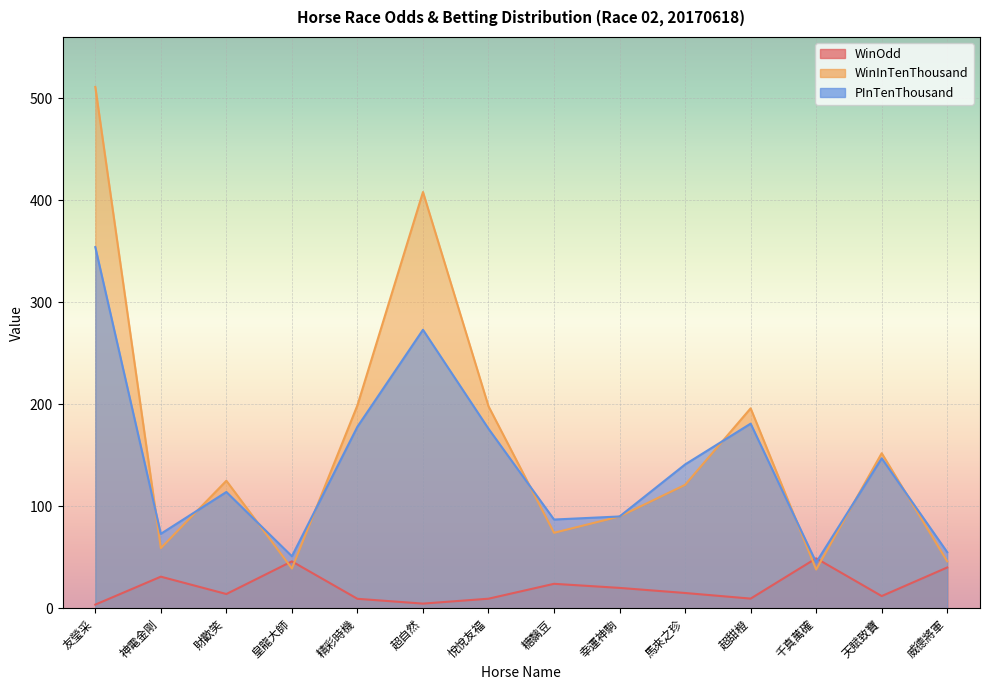

What are all the series names shown in the legend?

WinOdd, WinInTenThousand, PInTenThousand